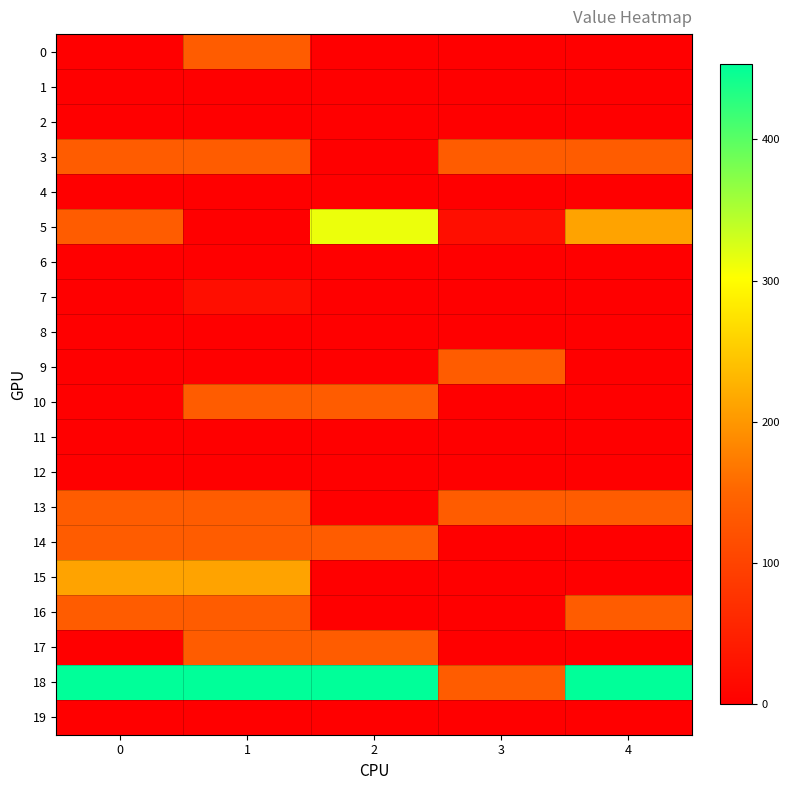

List the series in order of their peak value, lowest first.

1, 2, 4, 6, 8, 11, 12, 19, 7, 17, 0, 14, 16, 3, 9, 10, 13, 15, 5, 18